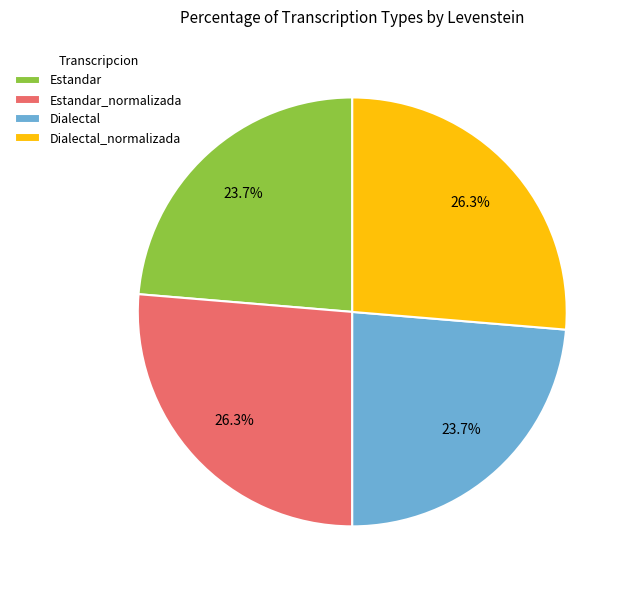

Count the number of slices in the pie.

4